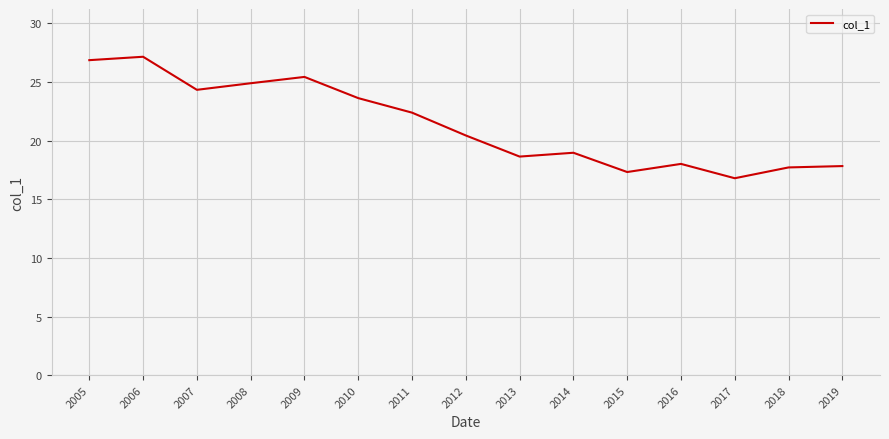

The value at 2019 is 17.8. True or false?

True